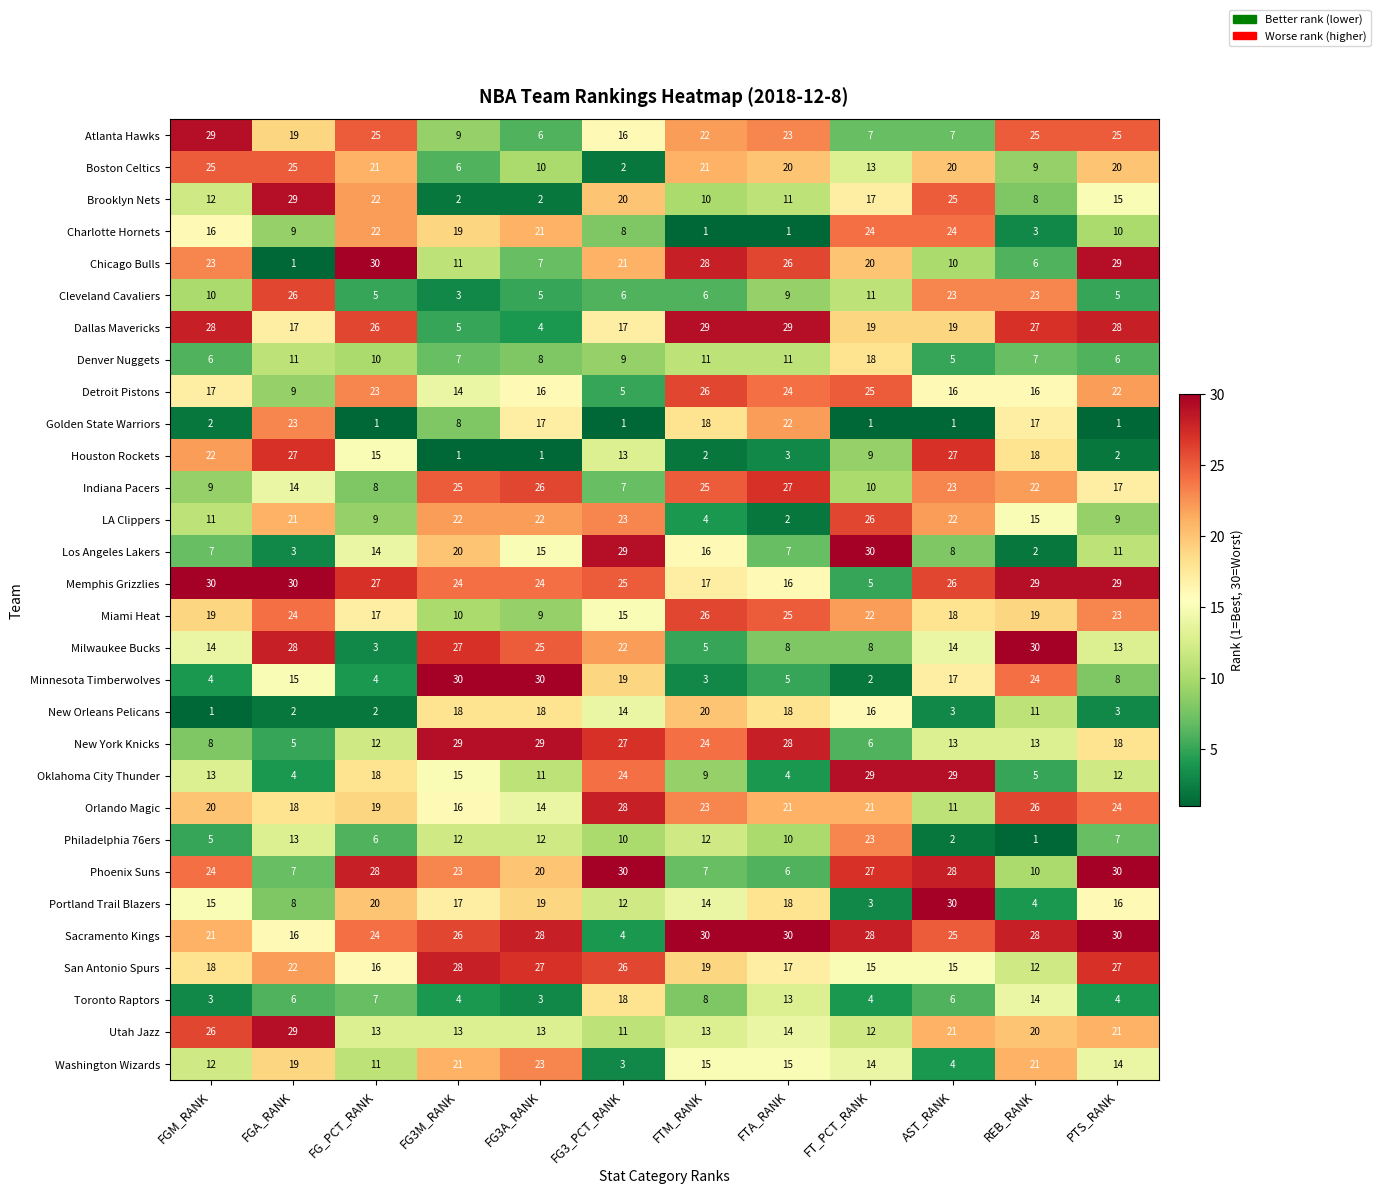

What is the difference between the second highest and minimum values in the Milwaukee Bucks series?

25